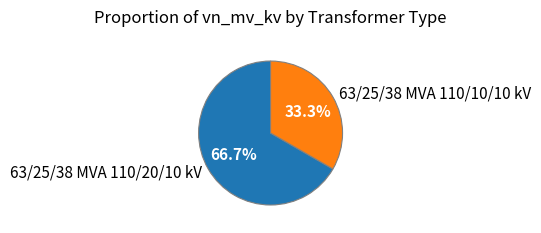

How many slices are in this pie chart?

2